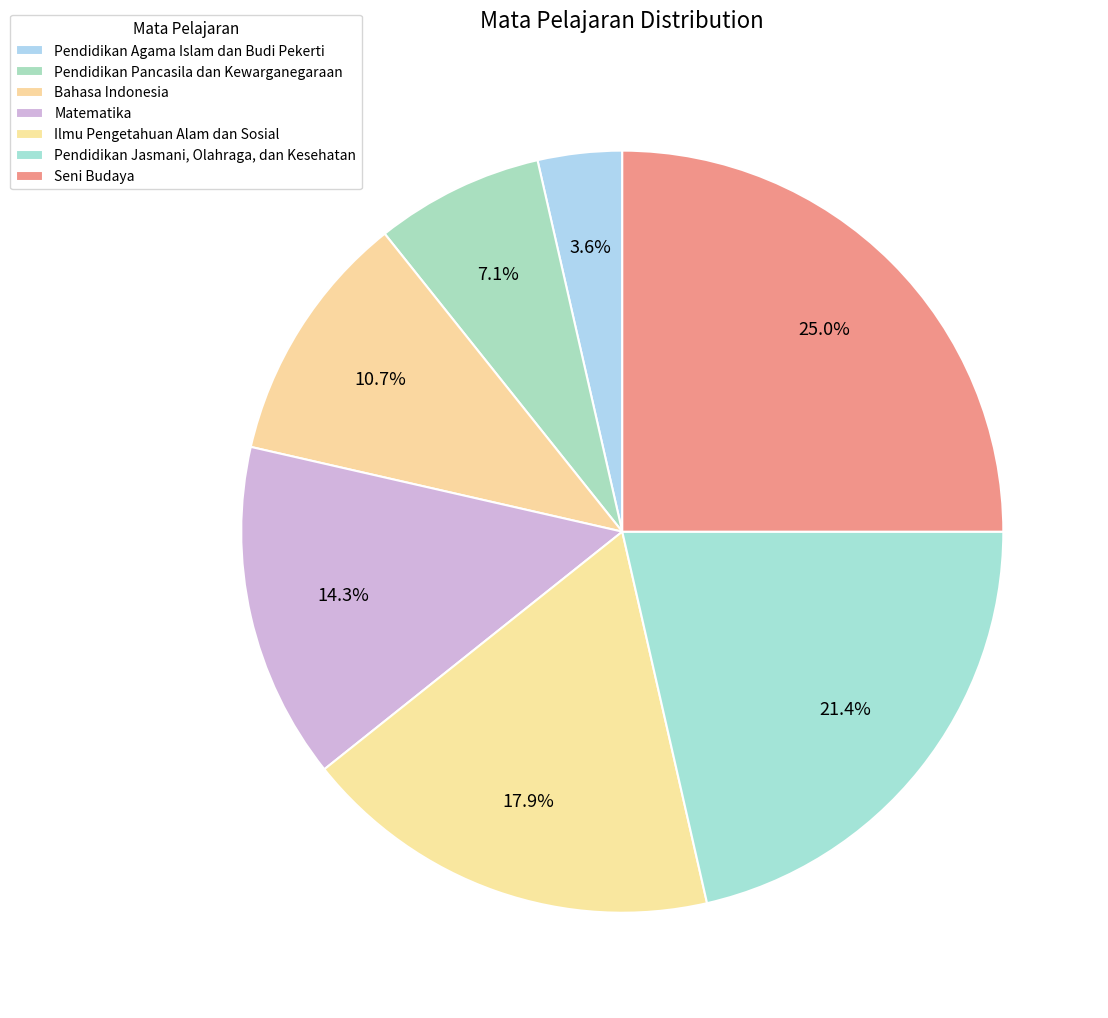

How many slices are in this pie chart?

7